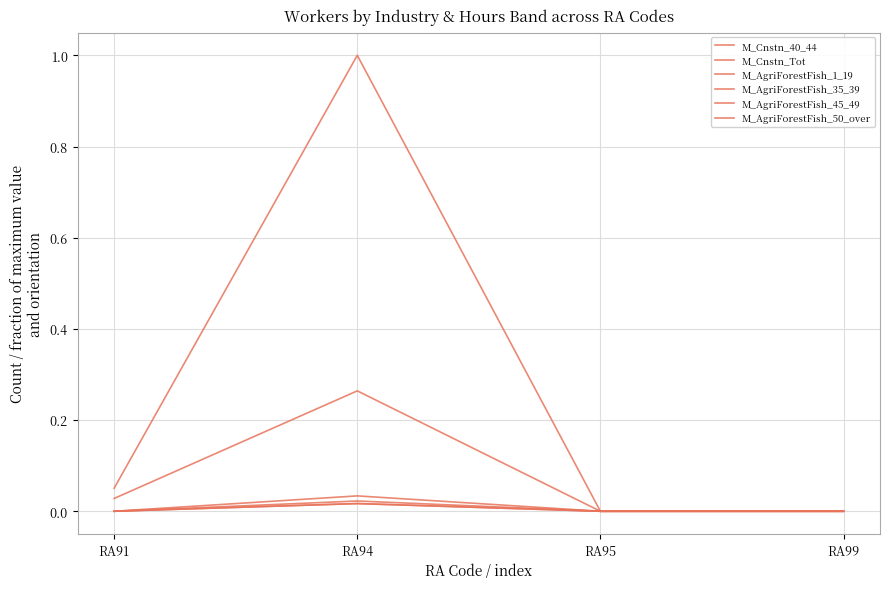

Does the chart have visible grid lines?

Yes